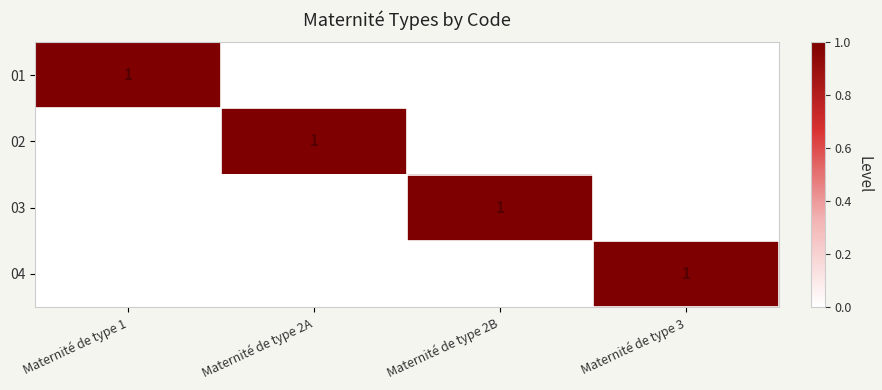

What is the sum of all 03 values?

1